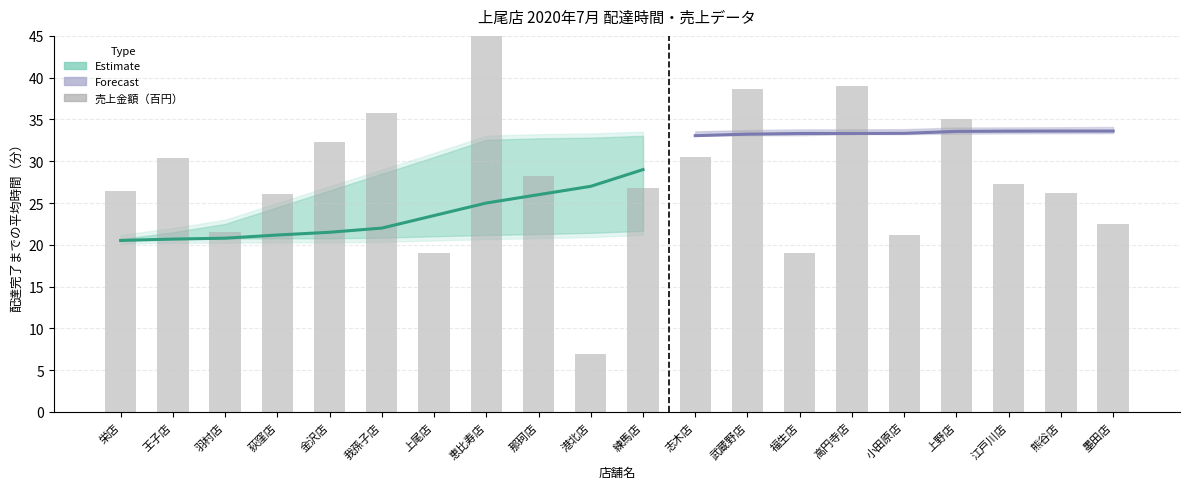

What is the approximate value of delta_low at 王子店?

20.2